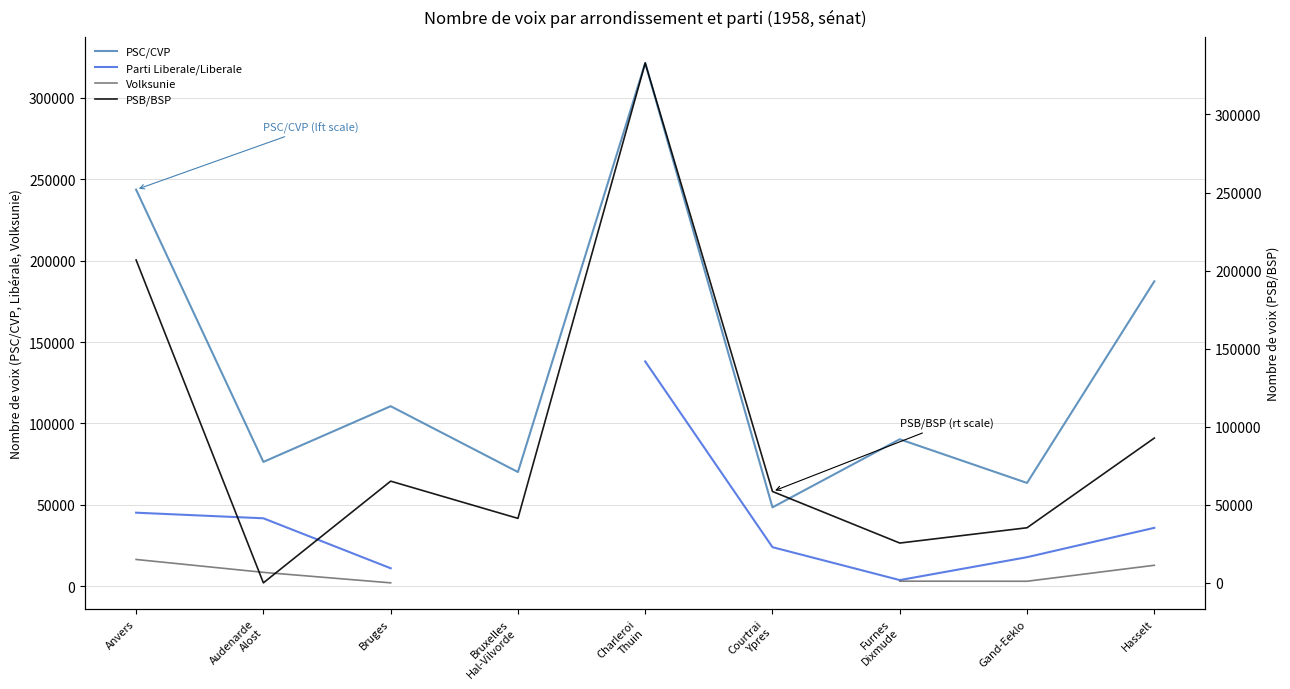

Where is the first local maximum for PSB/BSP?

Bruges